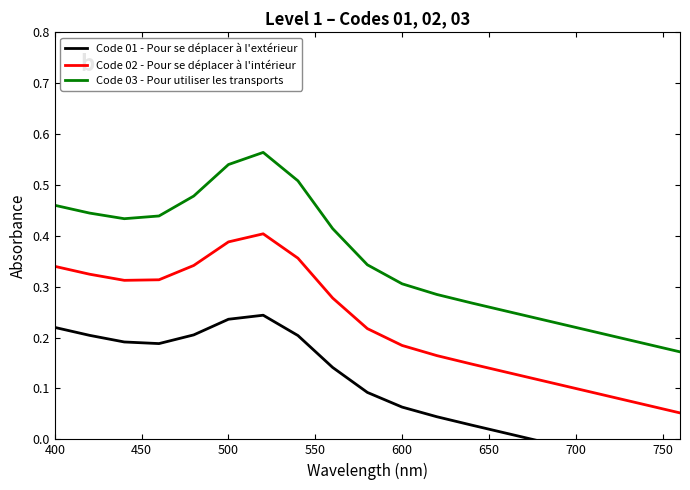

True or false: Code 03 - Pour utiliser les transports and Code 01 - Pour se déplacer à l'extérieur intersect in this chart.

False